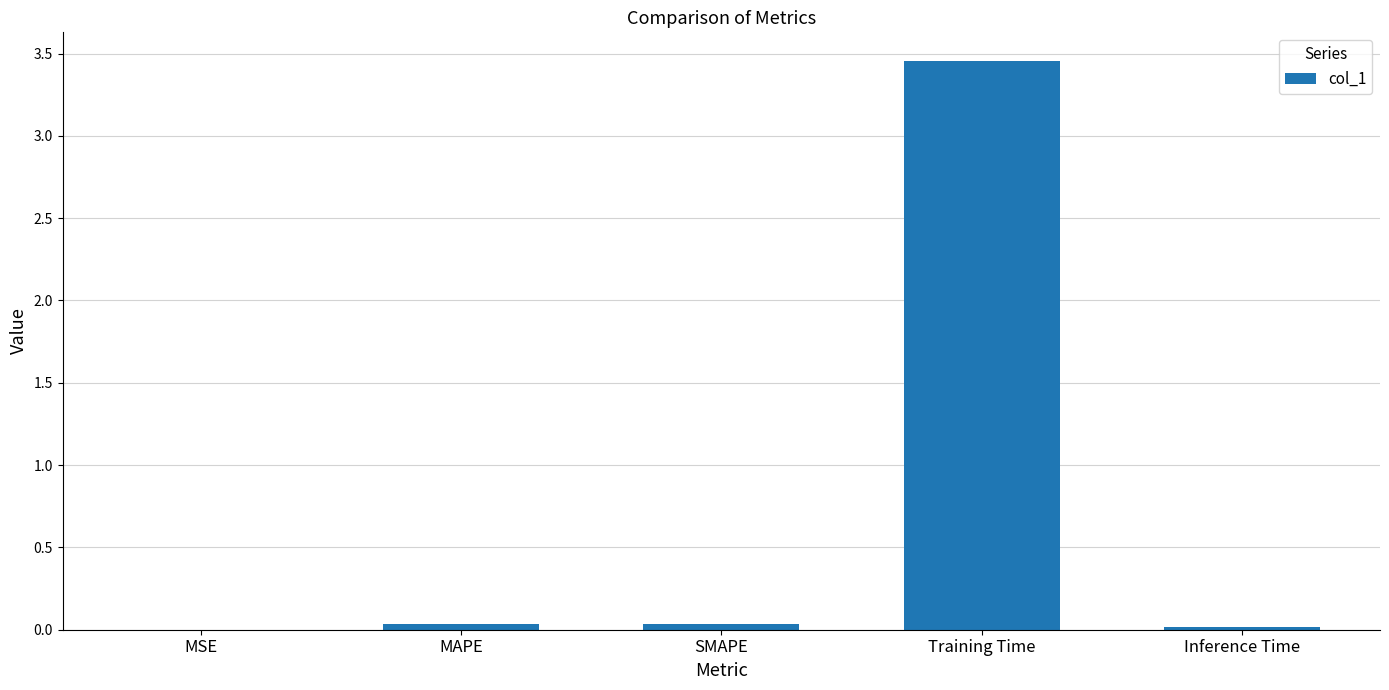

The chart shows a value of 0.7 at Training Time. True or false?

False